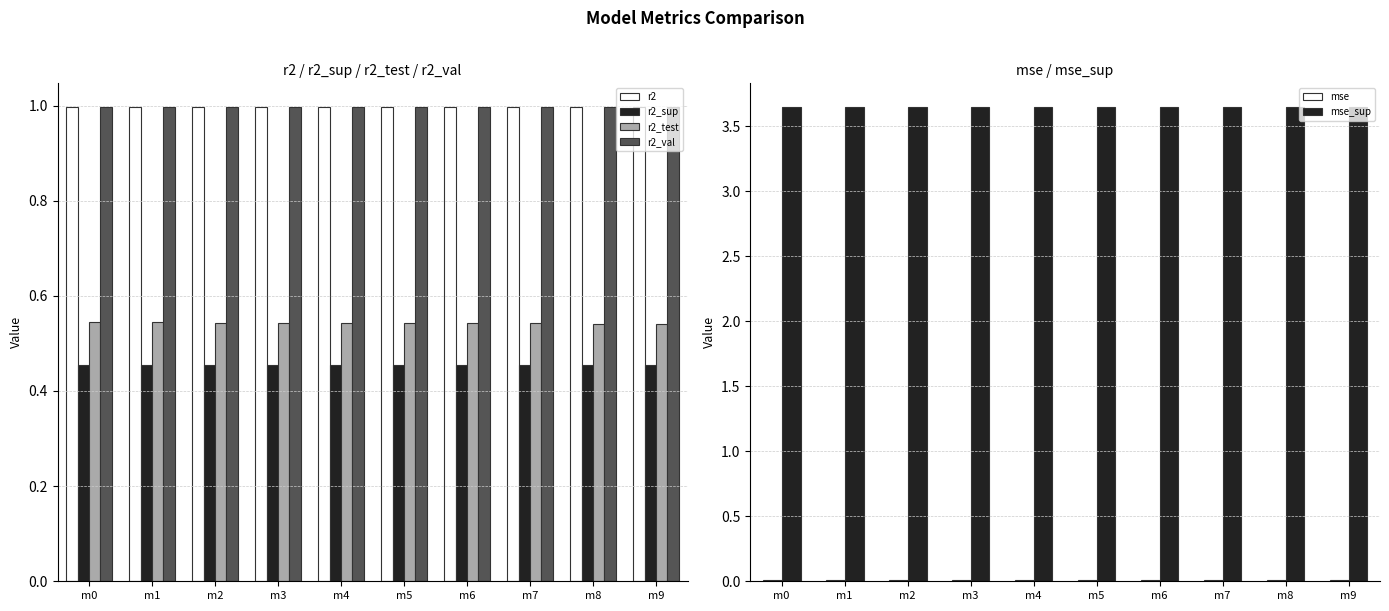

Does the chart contain any negative values?

No